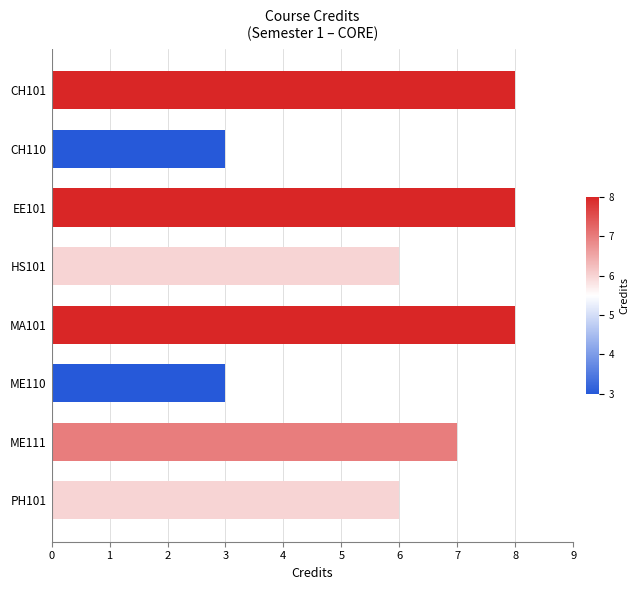

Reading top to bottom, transcribe all the data shown in this chart.

CH101=8	CH110=3	EE101=8	HS101=6	MA101=8	ME110=3	ME111=7	PH101=6